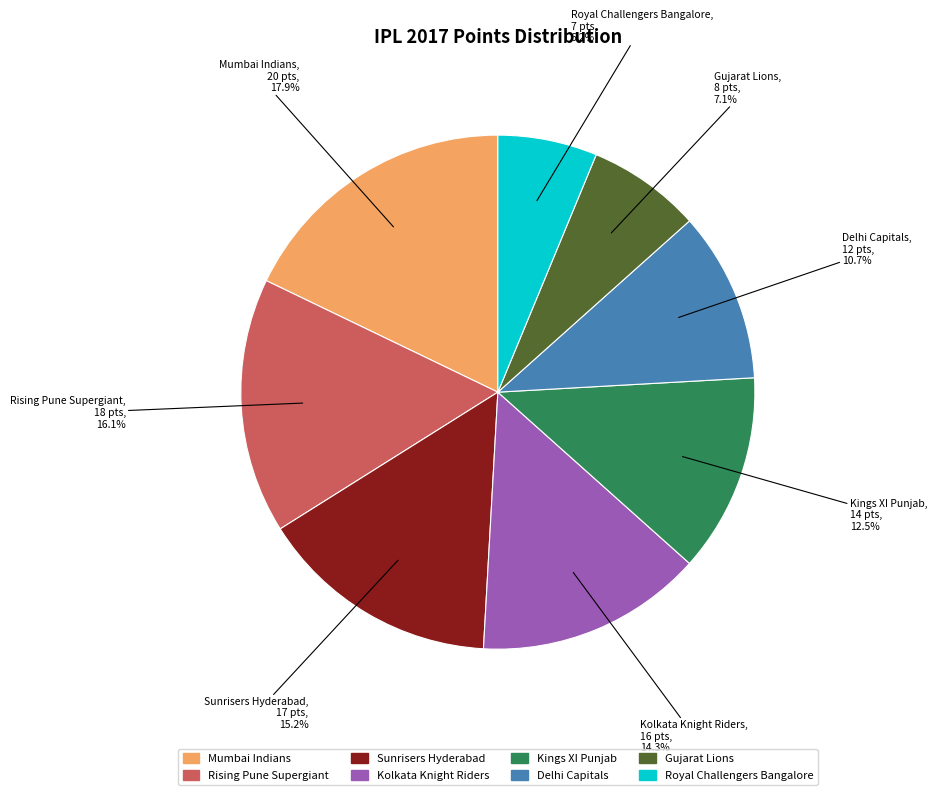

To the nearest percent, what portion does Rising Pune Supergiant represent?

16%